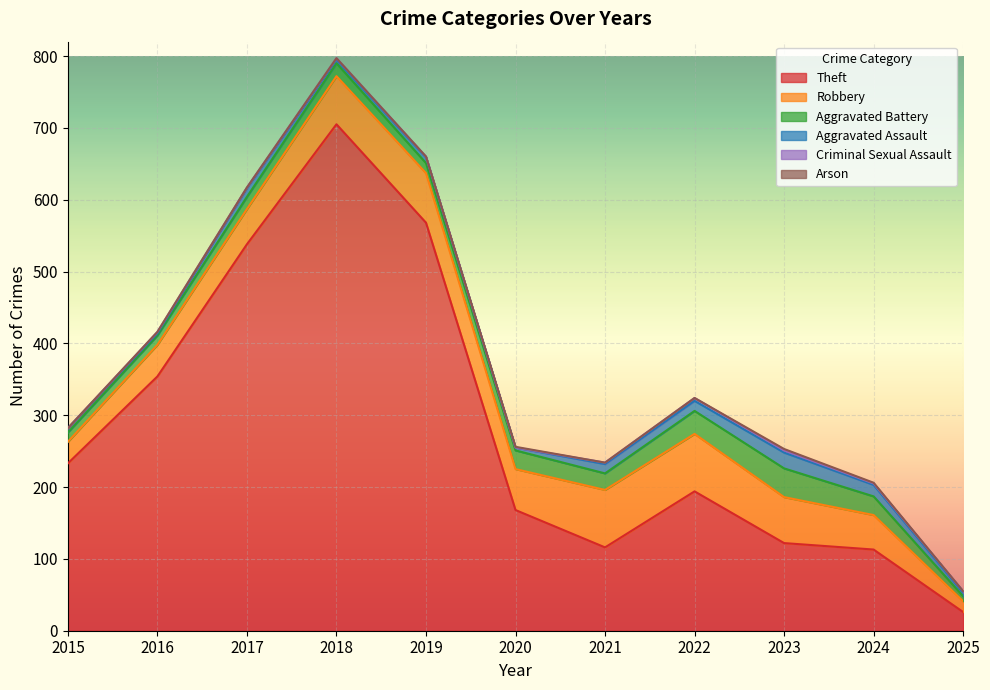

Between 2018 and 2015, which is larger?

2018